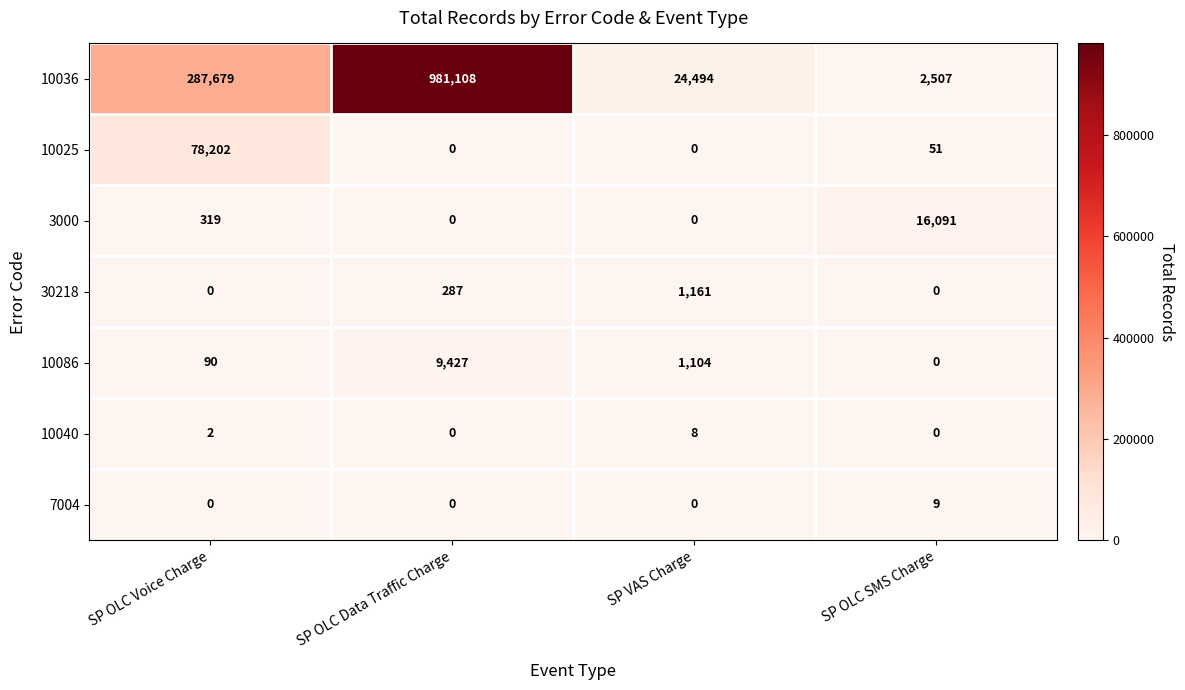

What is the difference between the highest and lowest values at SP OLC SMS Charge?

16091